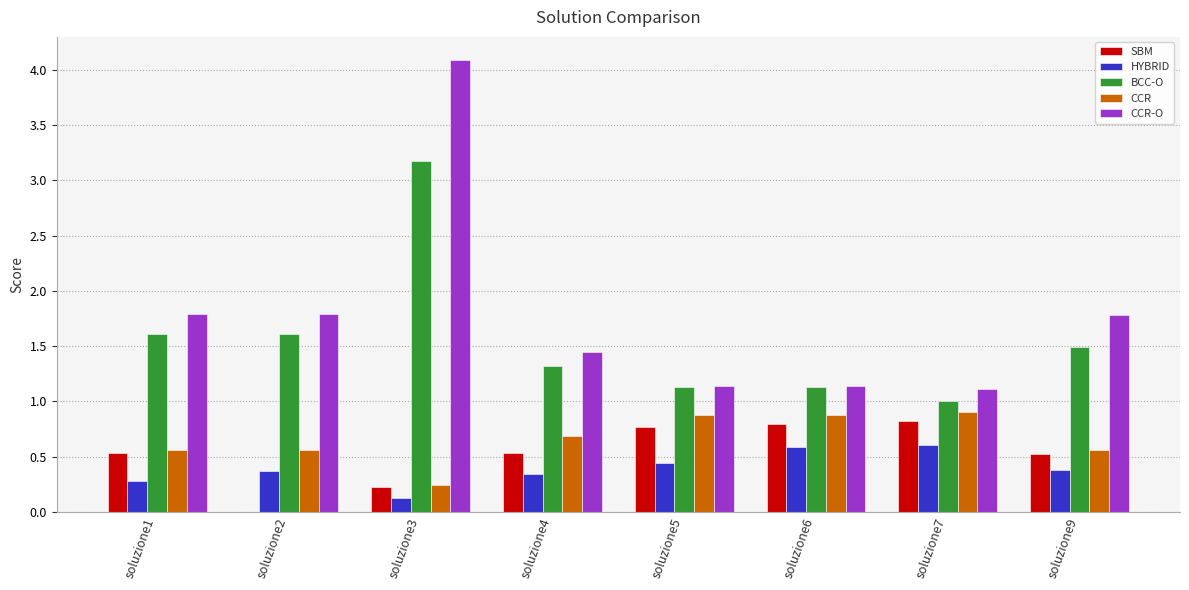

What are all the series names shown in the legend?

SBM, HYBRID, BCC-O, CCR, CCR-O